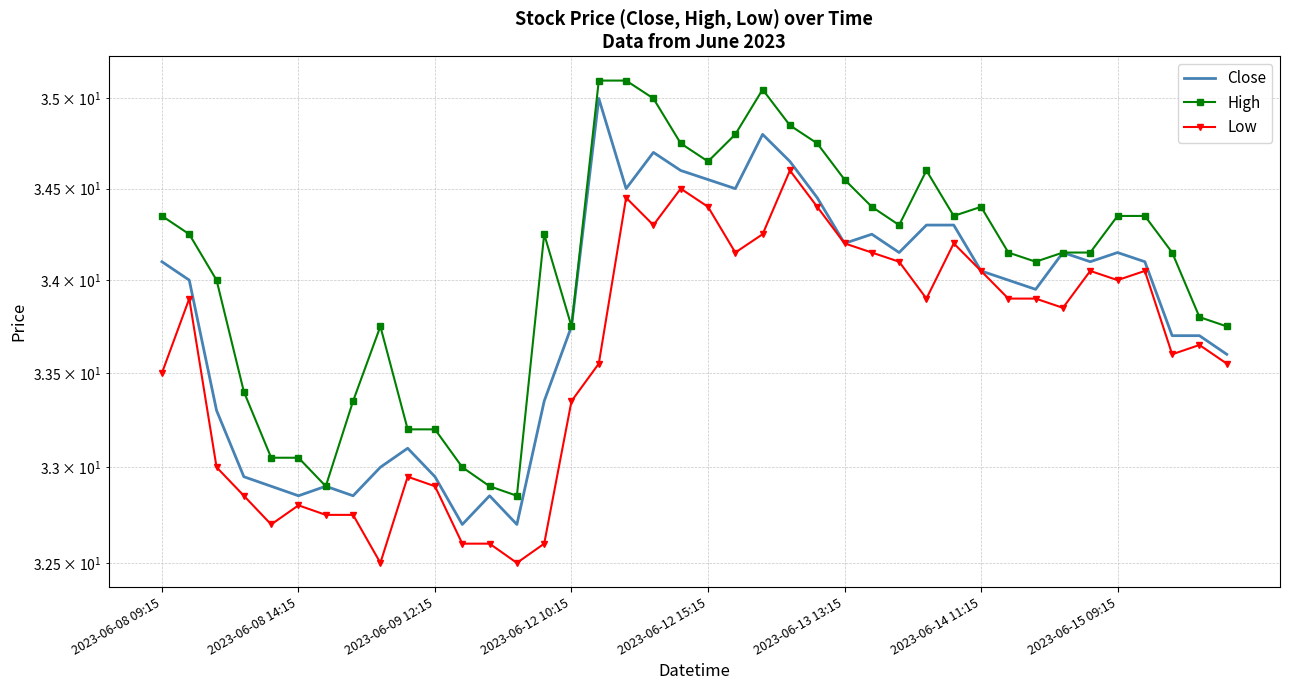

What is the greatest value displayed?

35.1